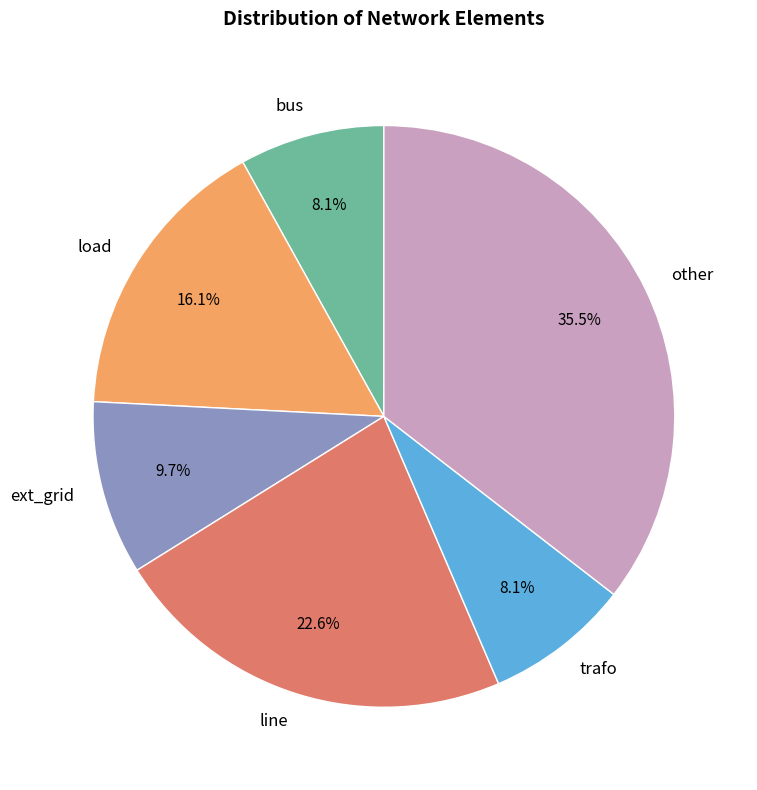

What is the ratio of the value at load to the value at trafo?

2.0